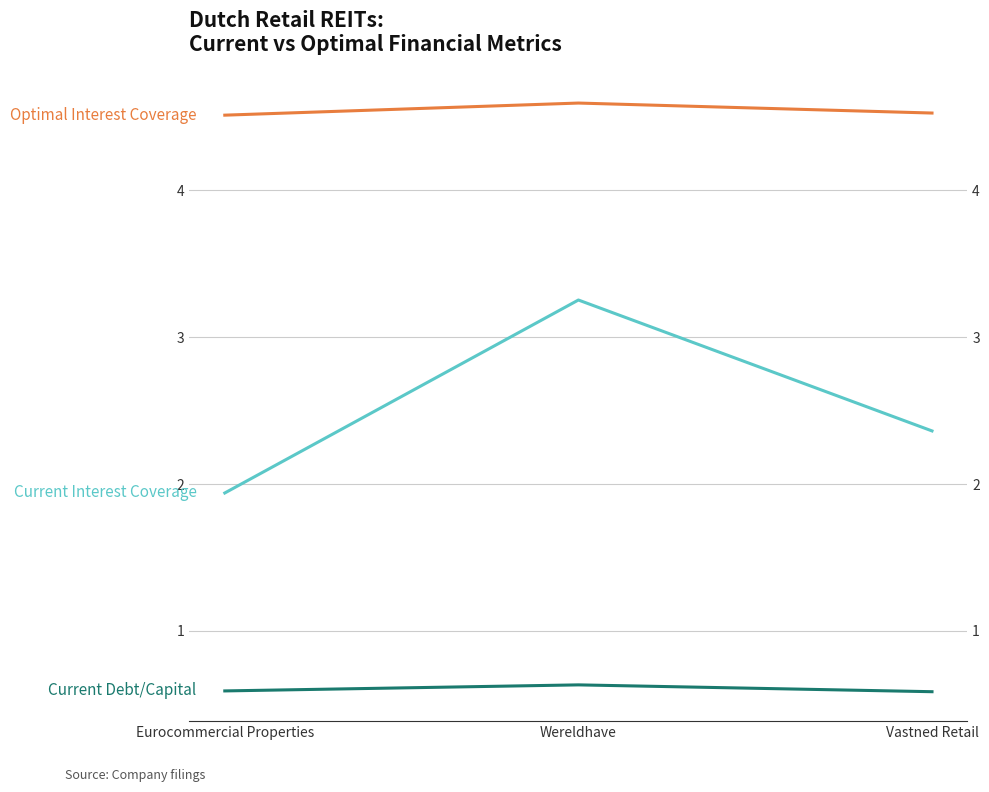

At which category does the chart reach its peak across all series?

Wereldhave